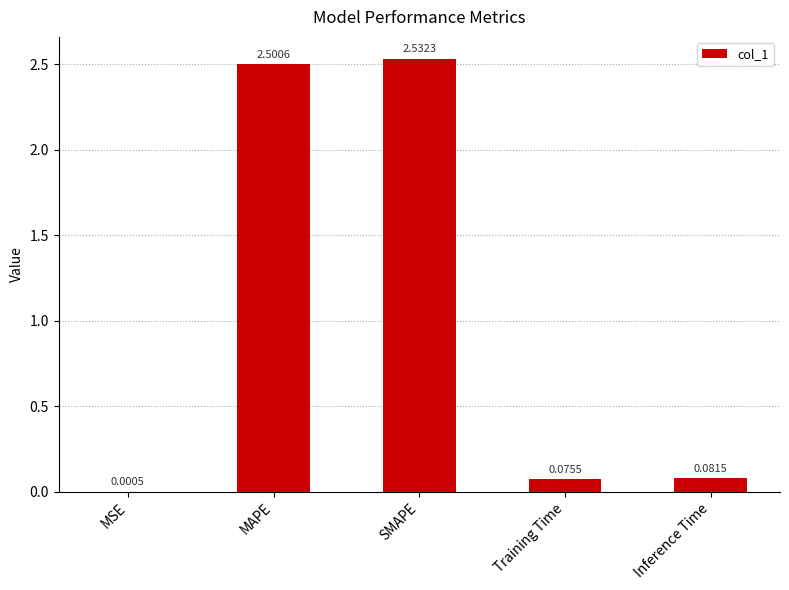

Where is the data nearest to the value 1?

Inference Time